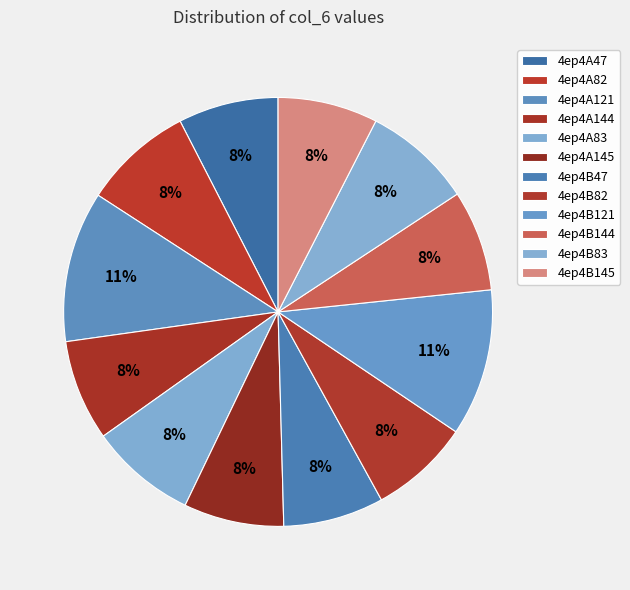

To the nearest percent, what portion does 4ep4A47 represent?

8%